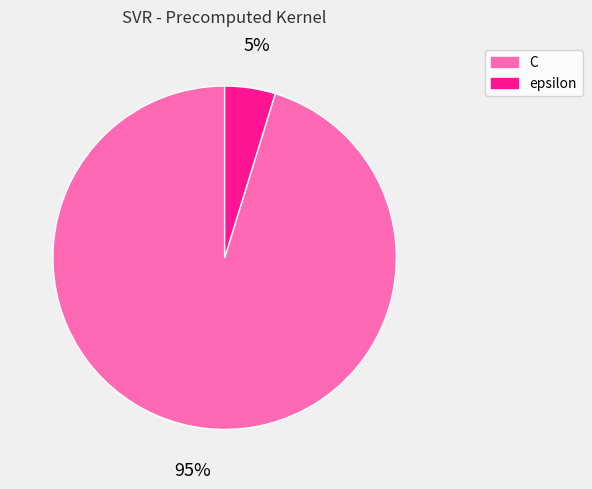

Which has a higher value, C or epsilon?

C